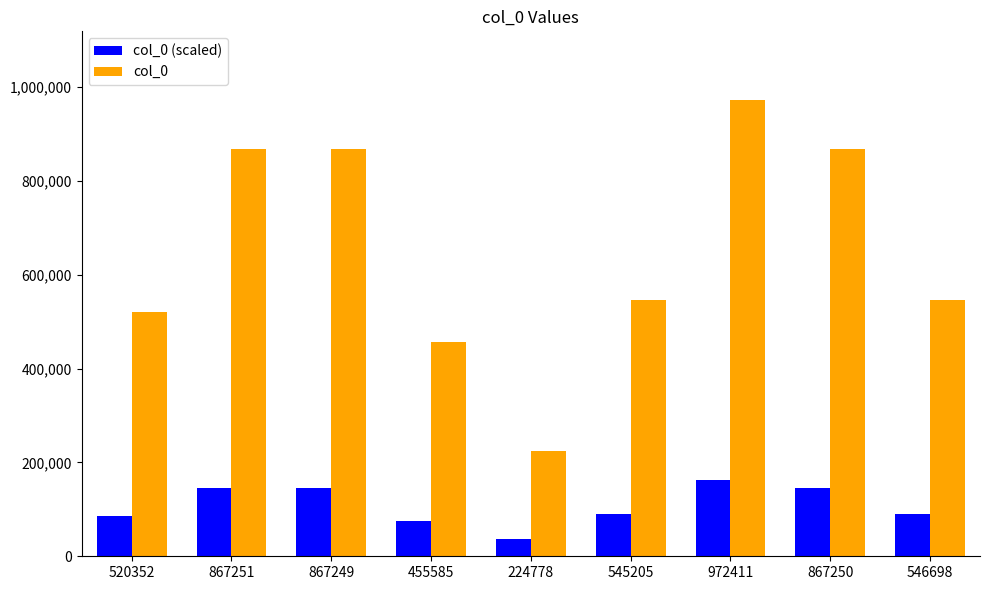

How many data points does each series have?

9